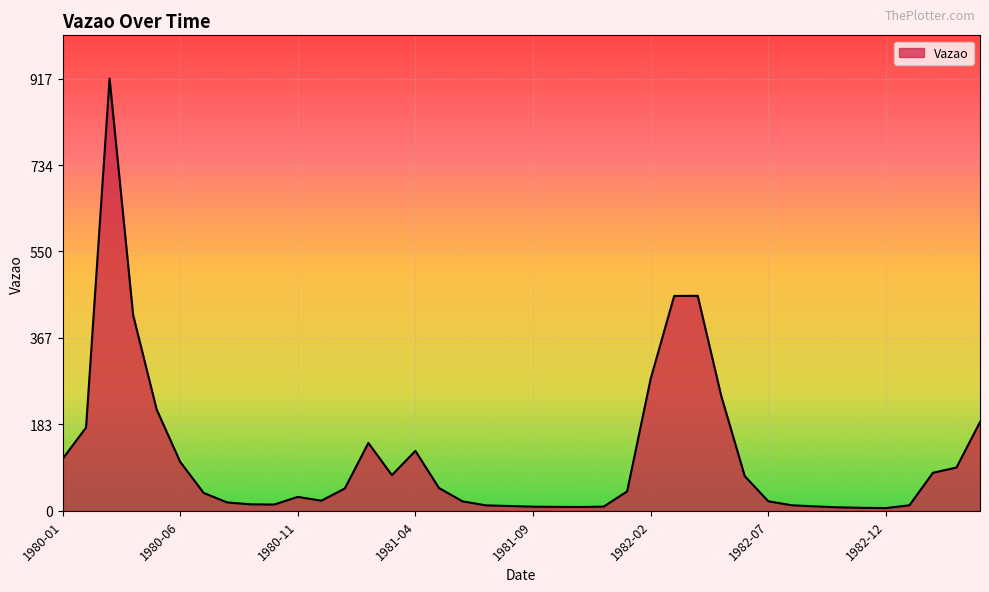

What is the difference between the maximum and minimum values?

911.4